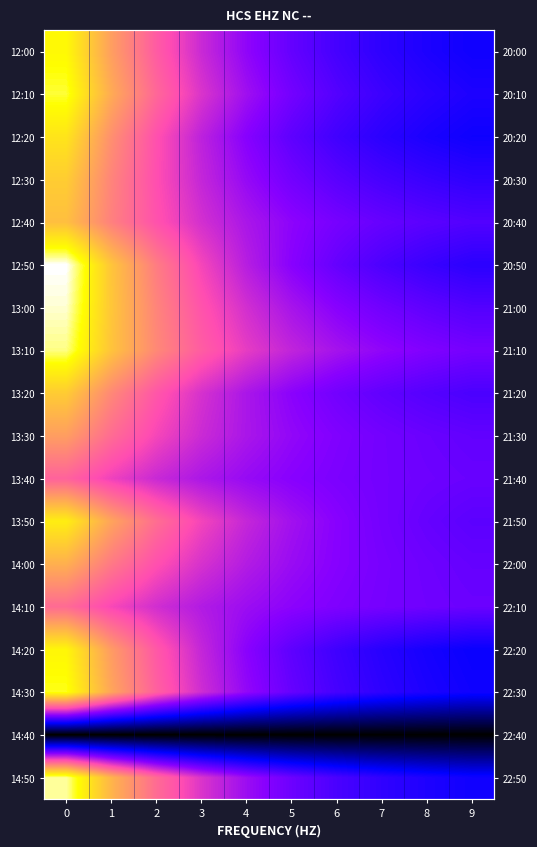

Rank the series at 6 from highest to lowest value.

13:10, 13:00, 13:50, 14:00, 13:30, 14:10, 13:40, 12:40, 13:20, 12:50, 12:30, 12:10, 14:50, 14:30, 12:00, 12:20, 14:20, 14:40